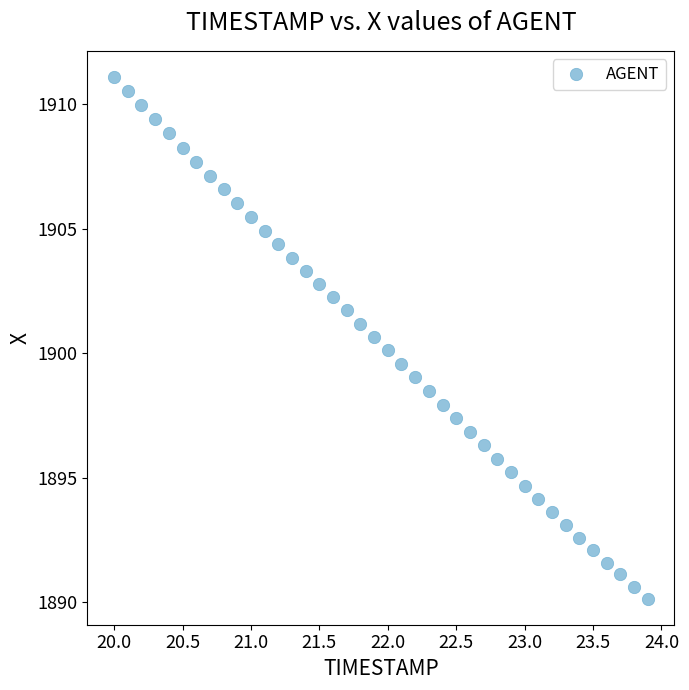

What is the range of X values (max minus min)?

3.9